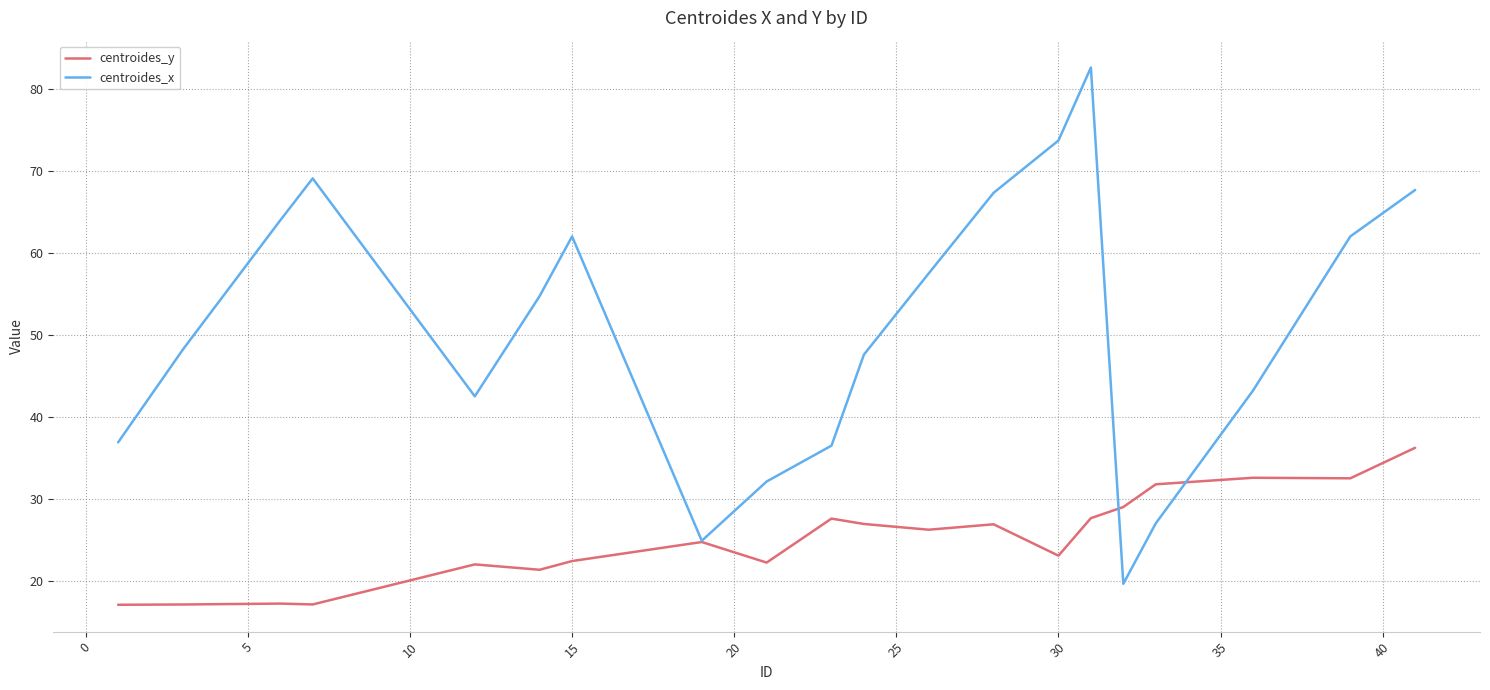

Which series has the largest total across all categories?

centroides_x